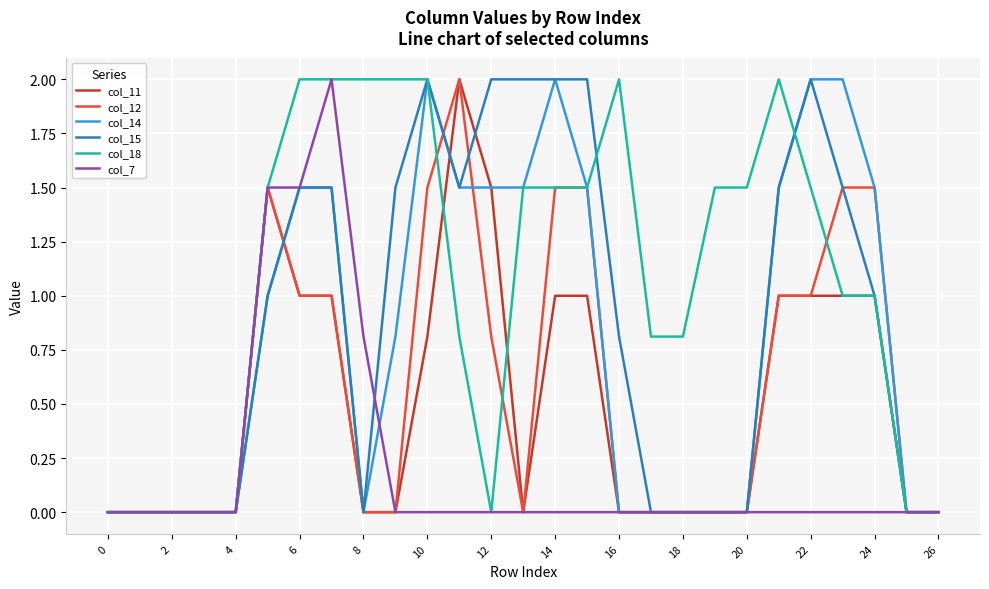

What is the difference between the second highest and second lowest values in the col_14 series?

2.0